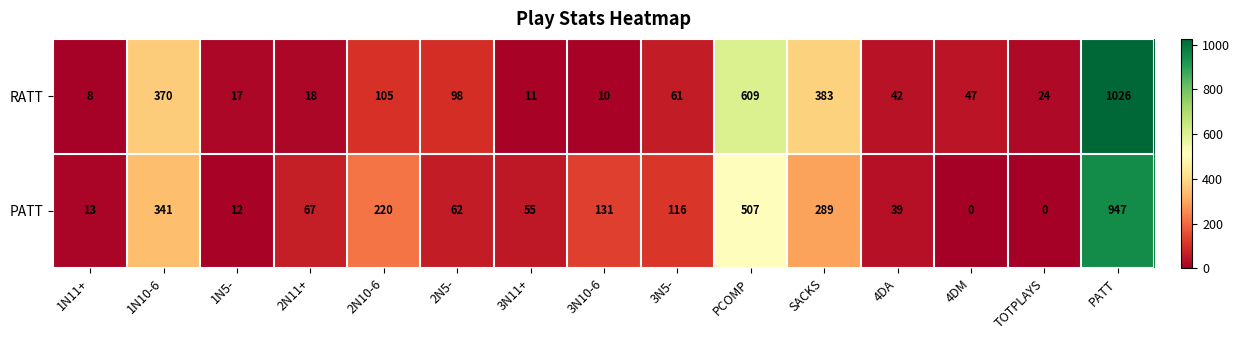

How many series are shown in this chart?

2